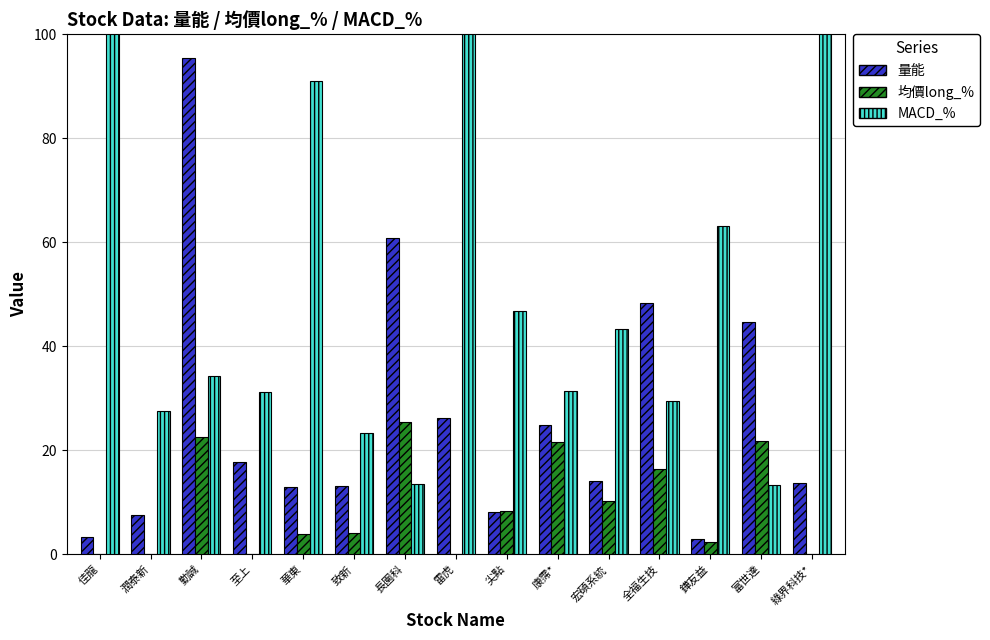

How many groups of bars are there?

15